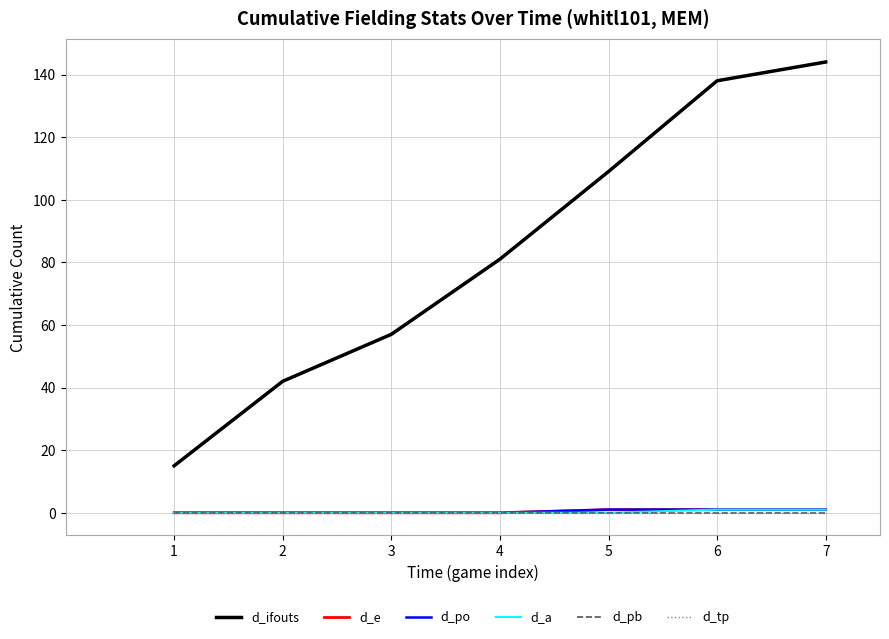

Between 3 and 2, which is larger?

3